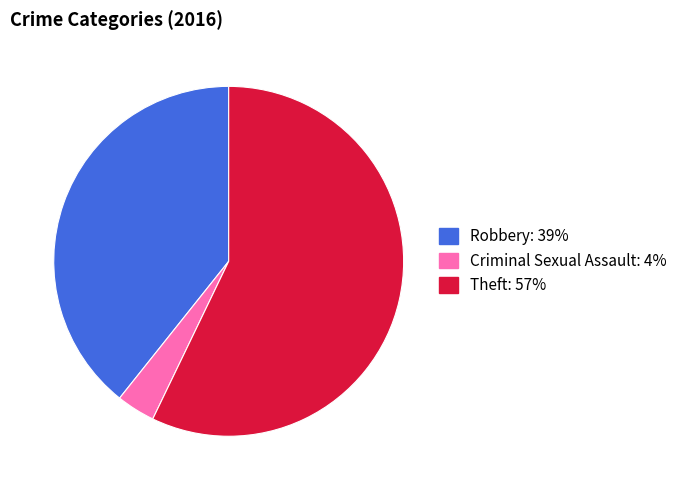

Is it true that Criminal Sexual Assault is 4% of the pie?

True